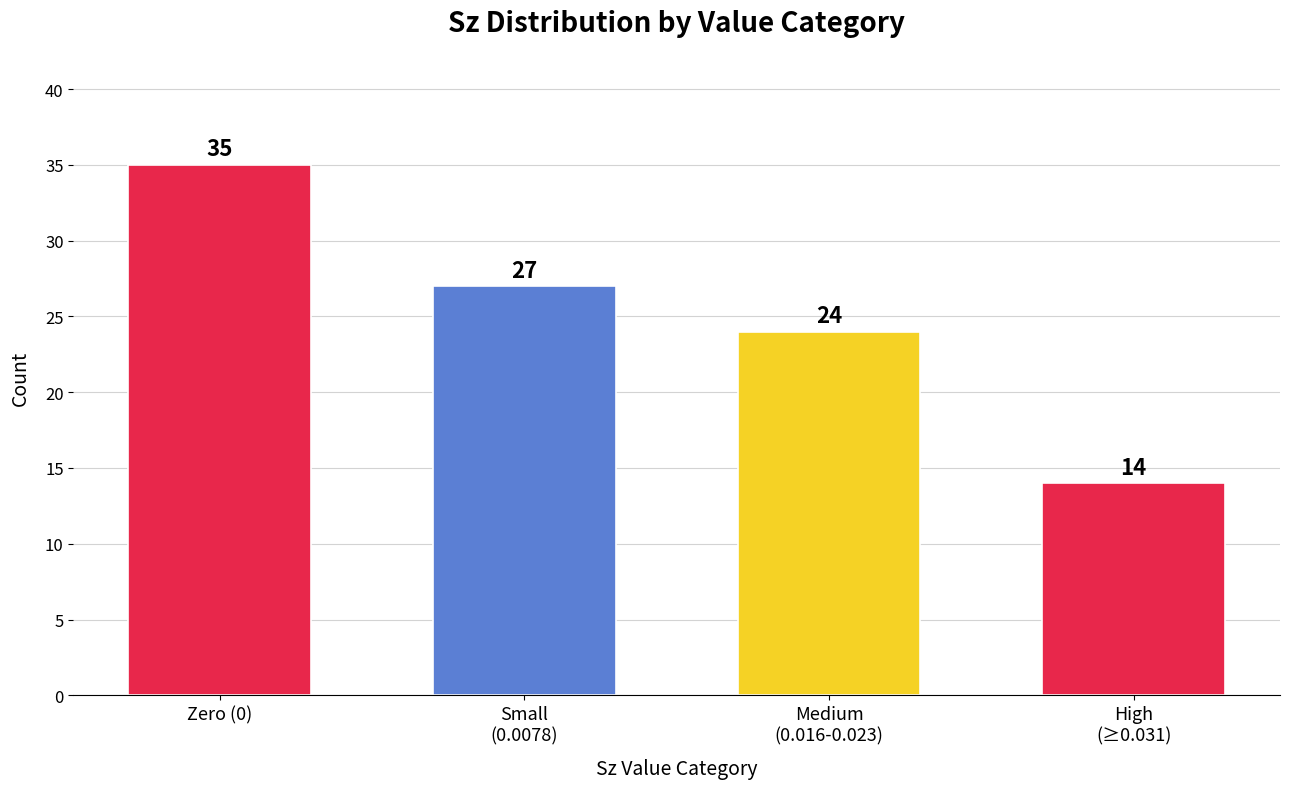

Which category has the lowest value across all series?

High
(≥0.031)